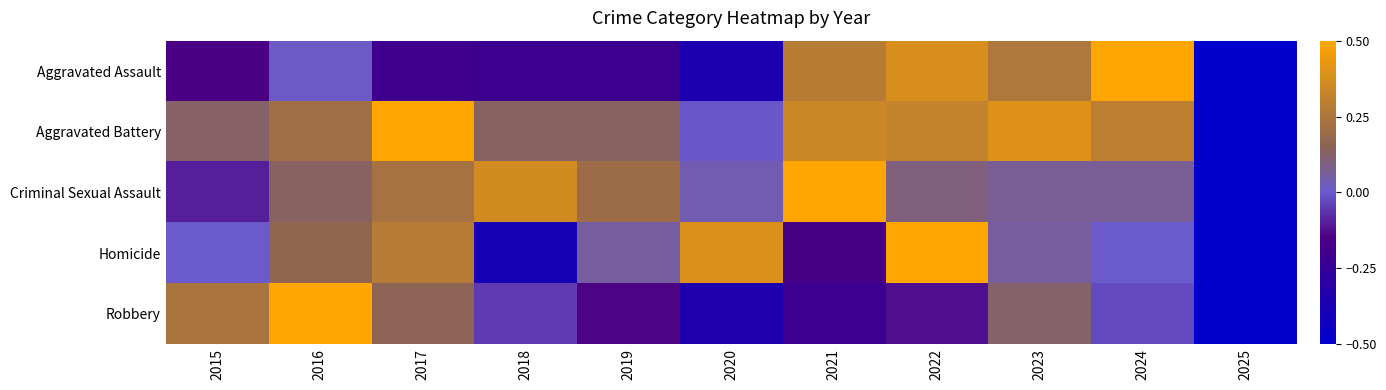

How many data points does each series have?

11